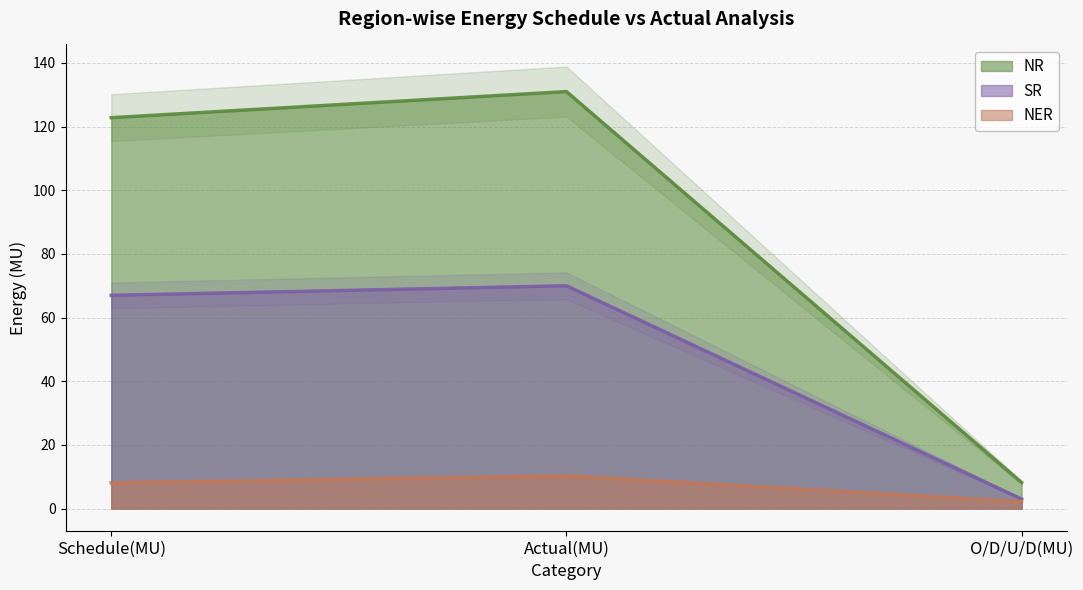

What is the difference between the maximum and second lowest values in the NR series?

8.2